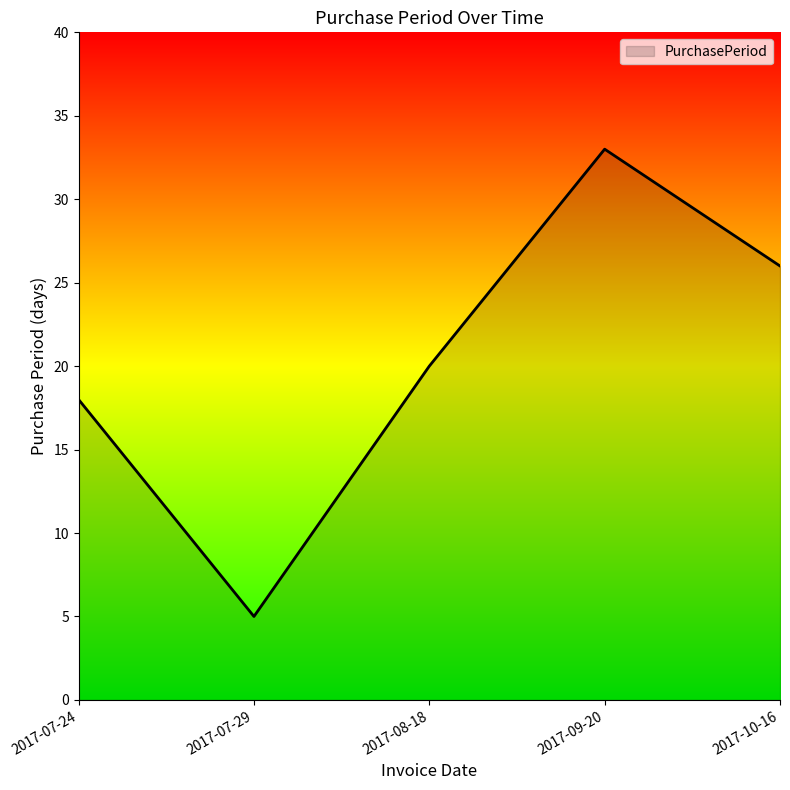

Rank the categories by value from lowest to highest.

2017-07-29, 2017-07-24, 2017-08-18, 2017-10-16, 2017-09-20